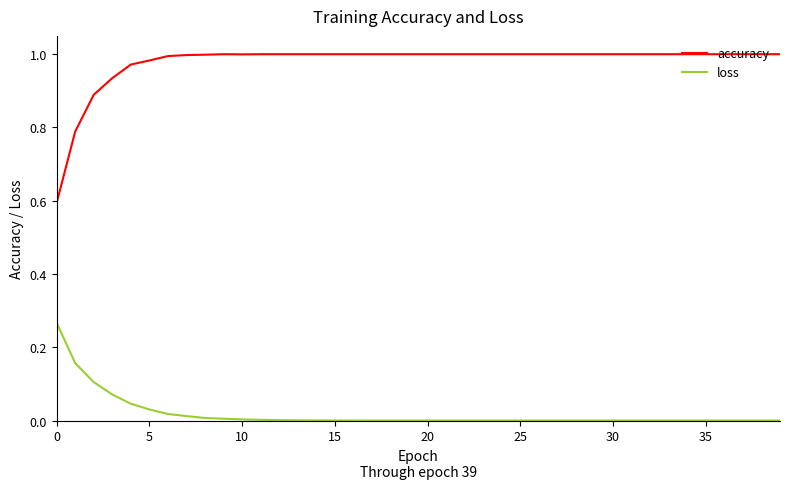

Rank the series by their maximum value, from highest to lowest.

accuracy, loss